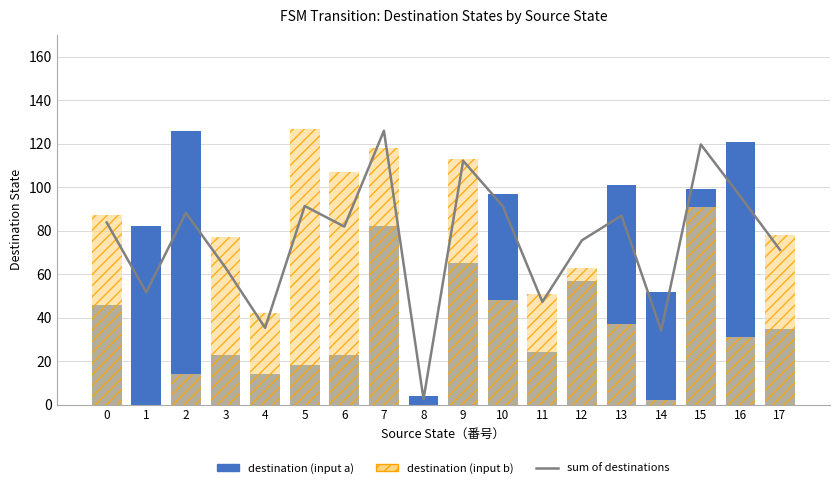

Does the chart contain stacked bars?

No